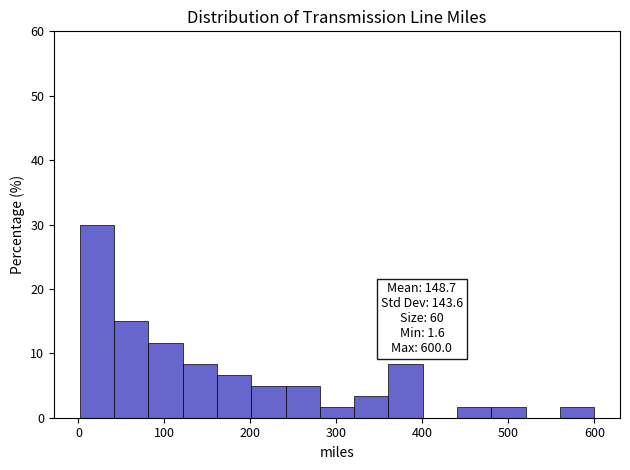

Read against the x-axis, roughly where is the centre of the tallest bar?

20